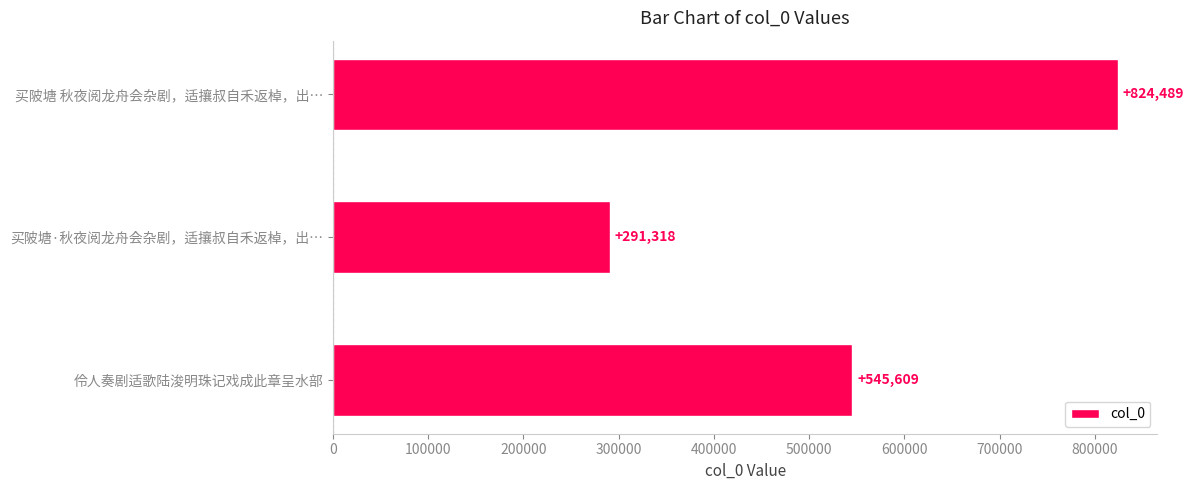

What is the average value?

553805